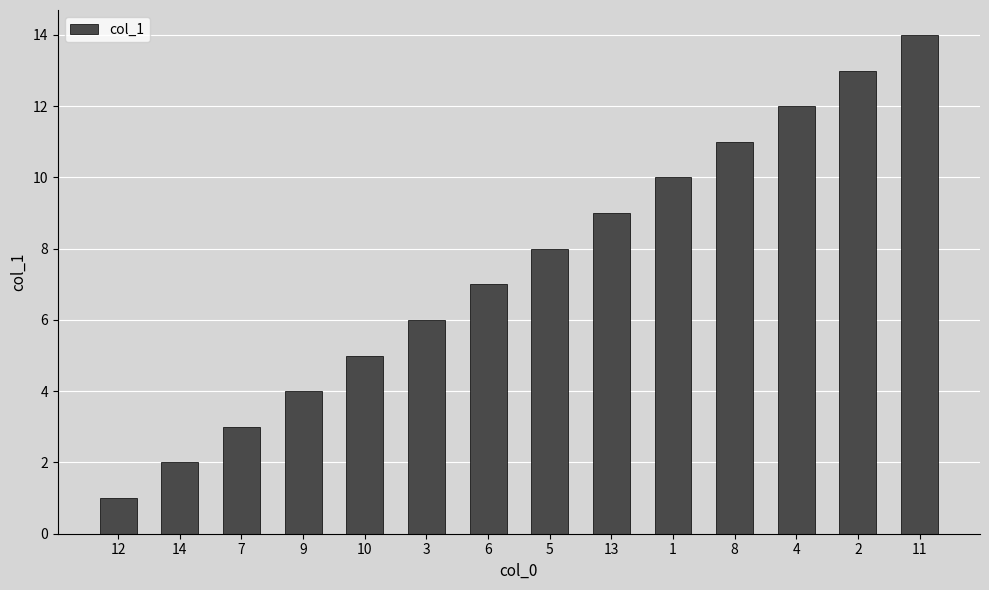

The chart shows a value of 10 at 1. True or false?

True